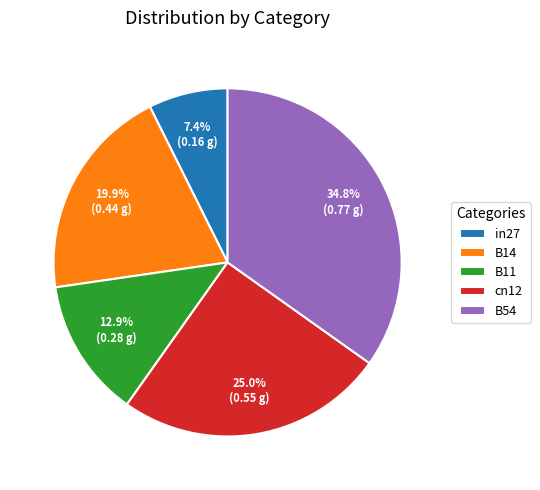

Between in27 and cn12, which is larger?

cn12